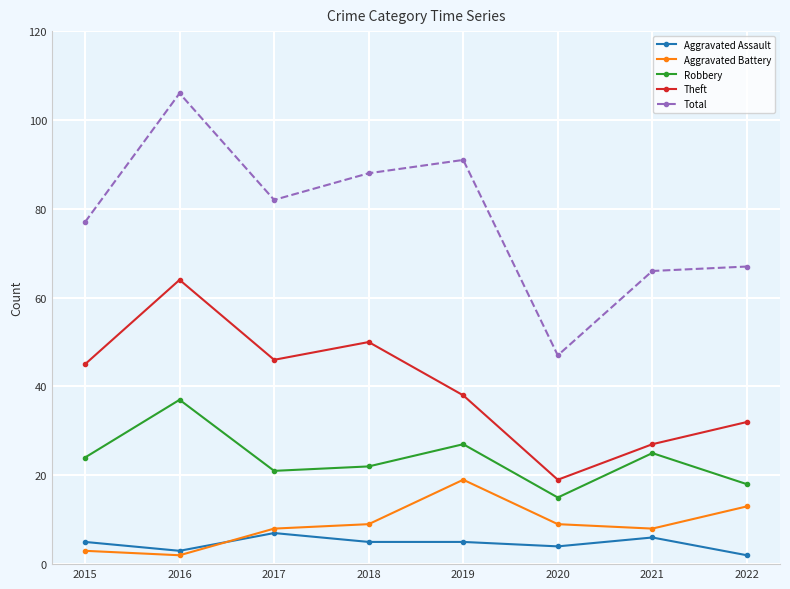

At how many categories does at least one series exceed 46?

8